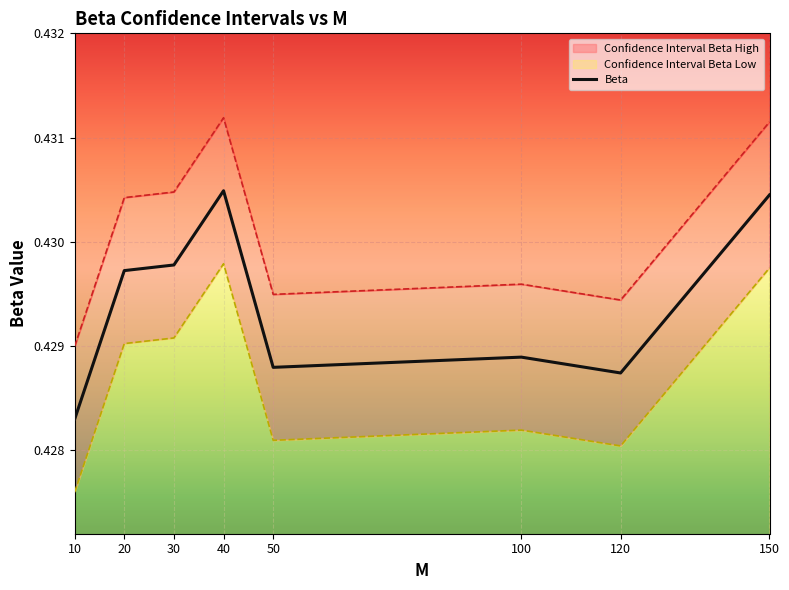

True or false: Confidence Interval Beta High and Beta intersect in this chart.

False